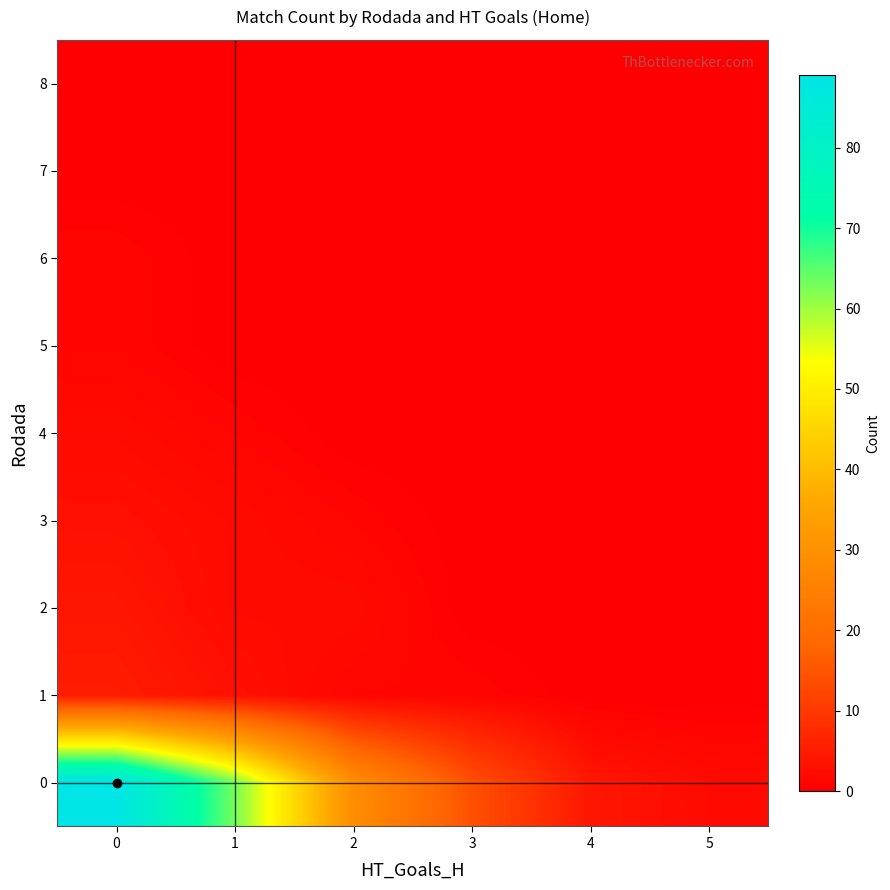

Reading left to right, transcribe all the data shown in this chart.

0: 0=89	1=63	2=29	3=14	4=4	5=2
1: 0=5	1=3	2=1	3=1	4=0	5=0
2: 0=4	1=2	2=2	3=0	4=0	5=0
3: 0=3	1=2	2=1	3=0	4=0	5=0
4: 0=2	1=1	2=0	3=0	4=0	5=0
5: 0=1	1=0	2=0	3=0	4=0	5=0
6: 0=1	1=0	2=0	3=0	4=0	5=0
7: 0=0	1=0	2=0	3=0	4=0	5=0
8: 0=0	1=0	2=0	3=0	4=0	5=0